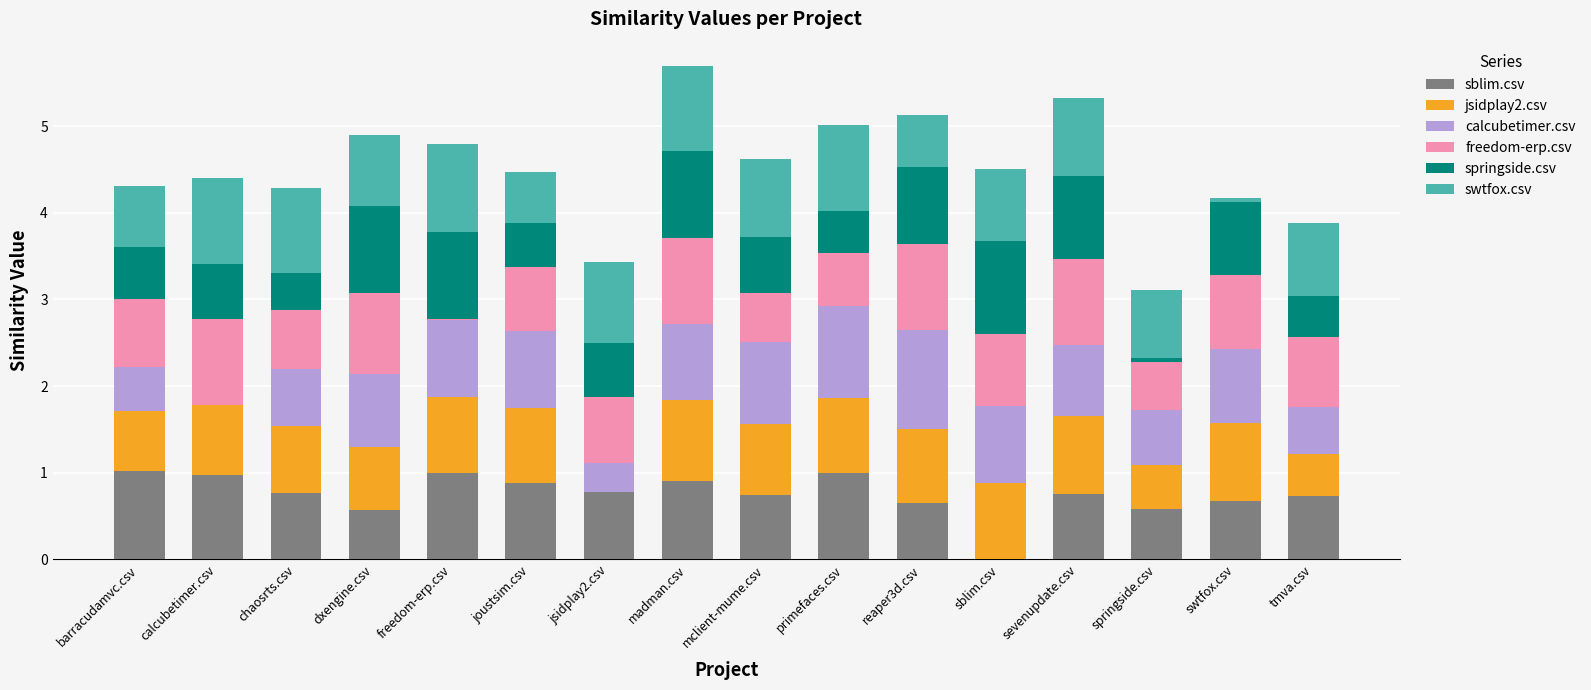

At which category is the sum across all series the highest?

madman.csv